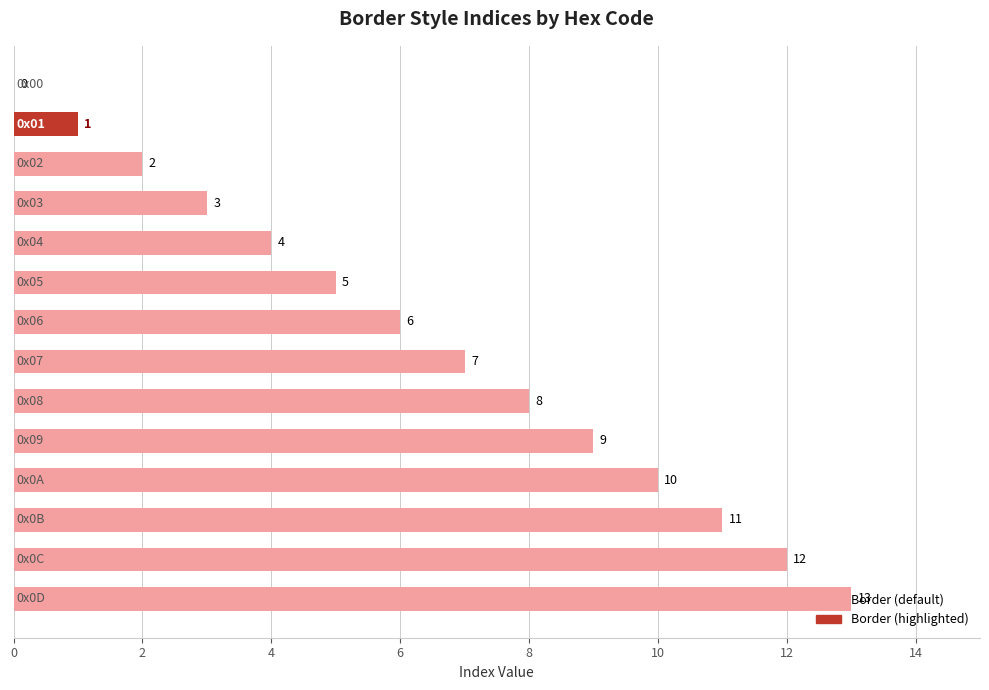

What is the sum of all values?

91